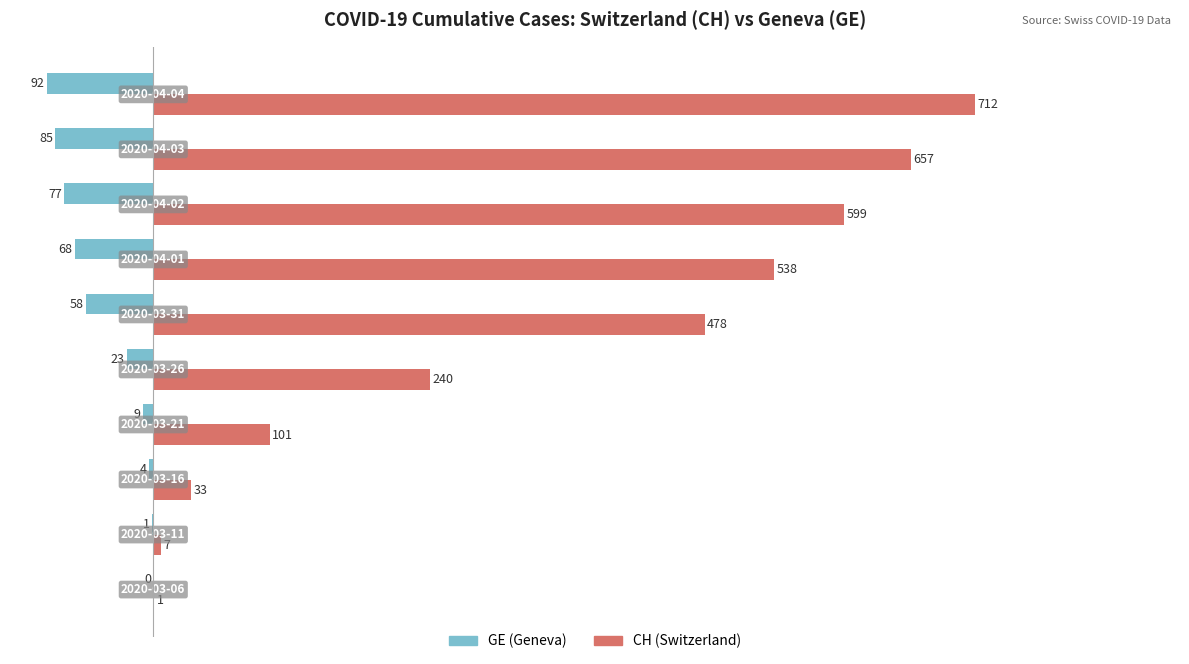

Which series has the largest total across all categories?

CH (Switzerland)